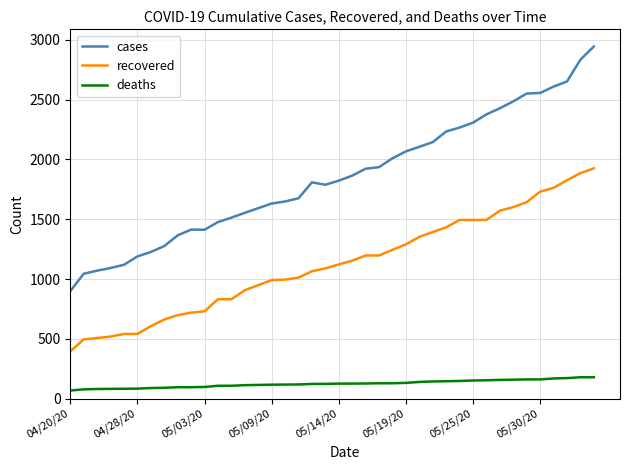

Which series has the largest total across all categories?

cases